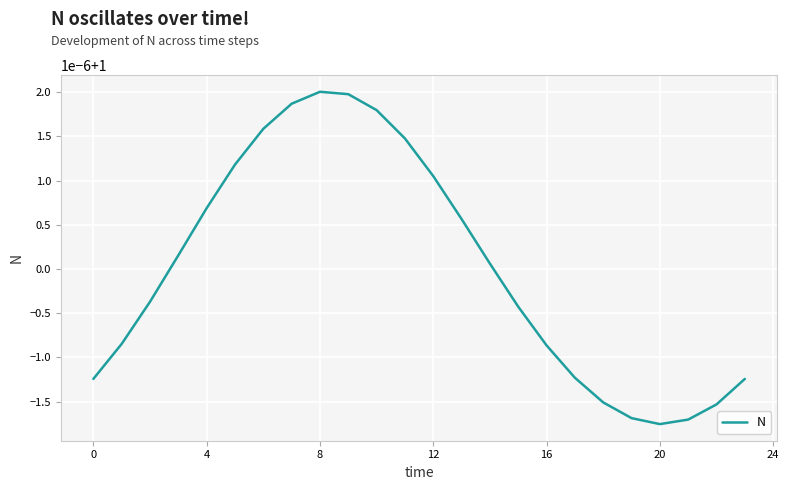

Does the chart display data point markers on the line(s)?

No